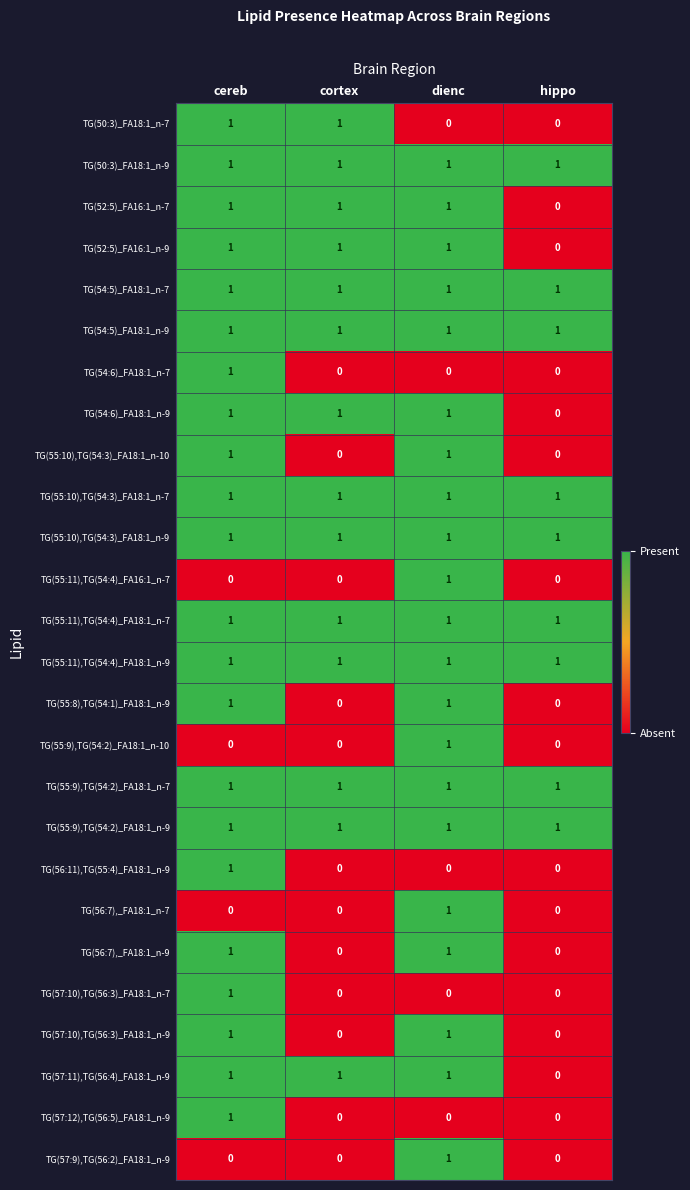

Is the value of TG(55:8),TG(54:1)_FA18:1_n-9 at hippo greater than the value of TG(54:6)_FA18:1_n-9 at cereb?

No